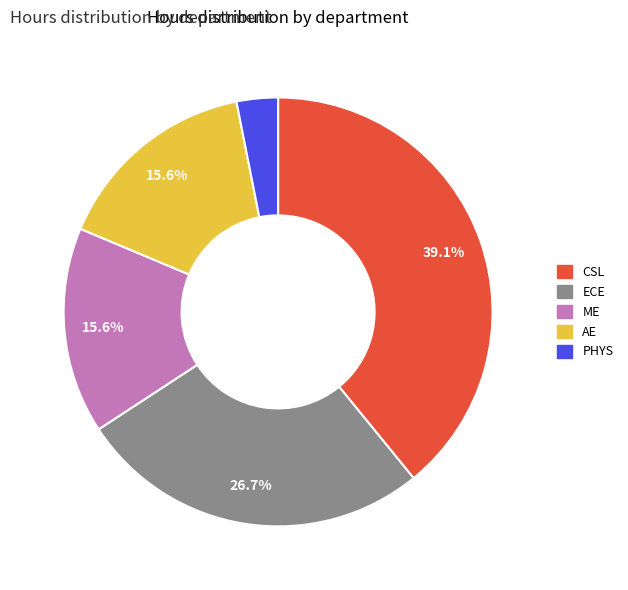

To the nearest percent, what is the difference between the largest and smallest slice percentages?

36%